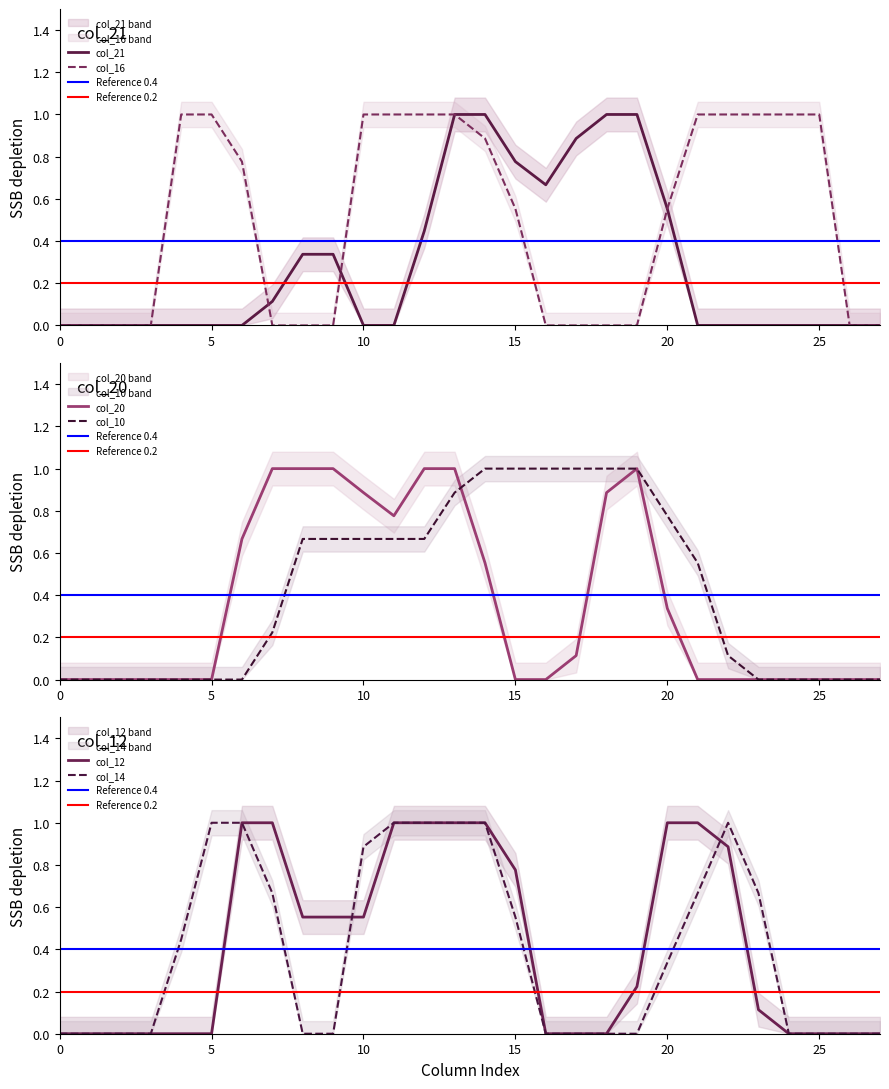

How many positive values does the col_14 series have?

14